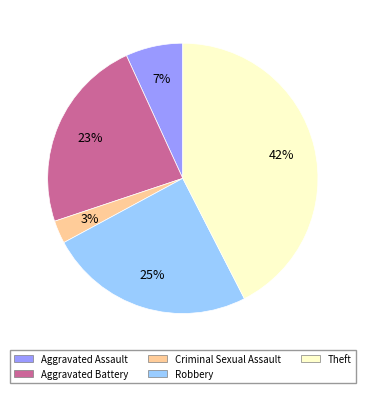

What is the smallest slice in the pie chart?

Criminal Sexual Assault